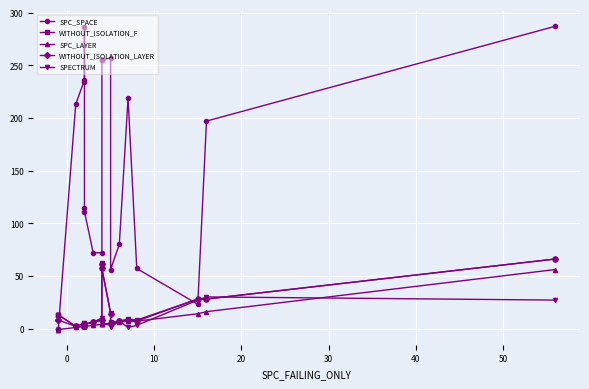

How many values in the SPECTRUM series are below 5?

9